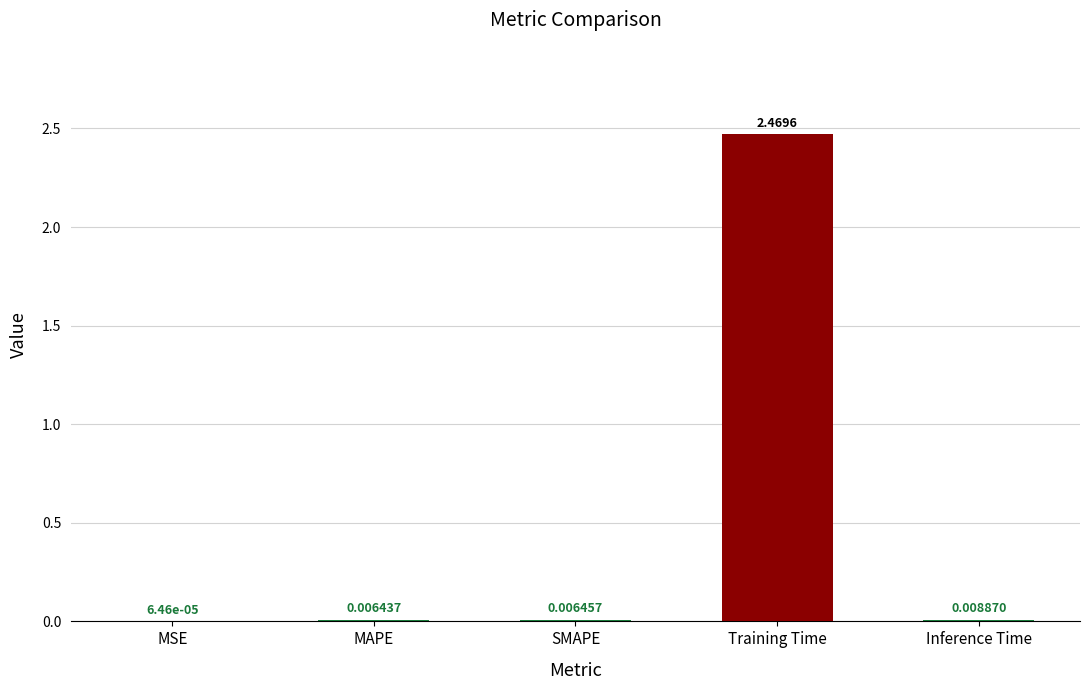

Where is the data nearest to the value 1?

Inference Time